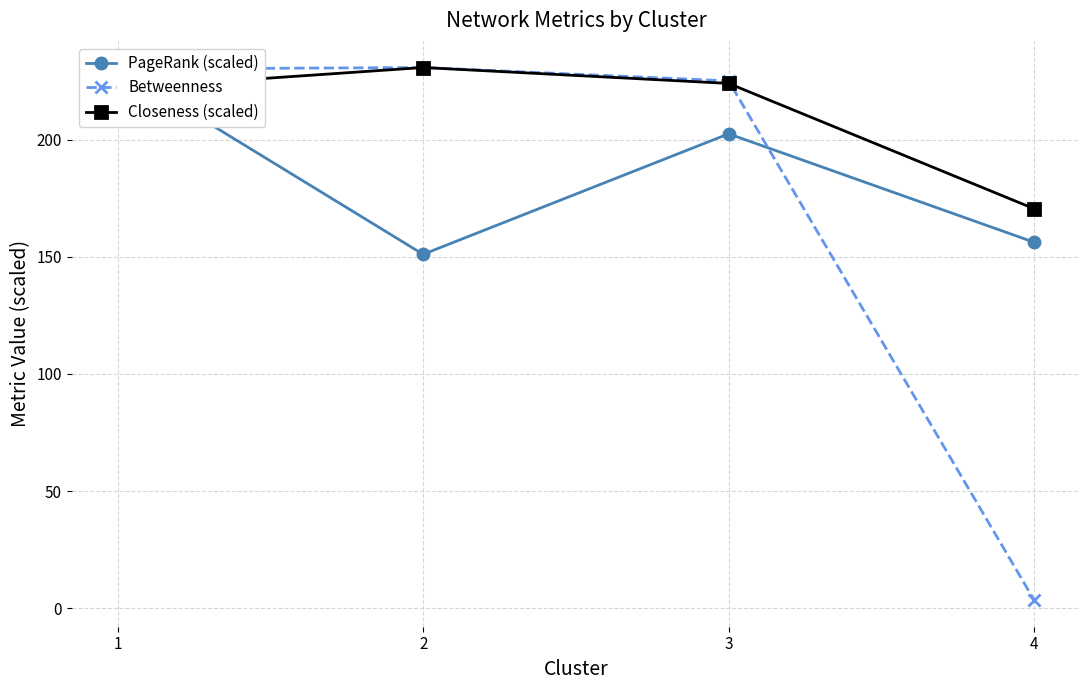

Which series ends up on top after the final intersection of Closeness (scaled) and Betweenness?

Closeness (scaled)